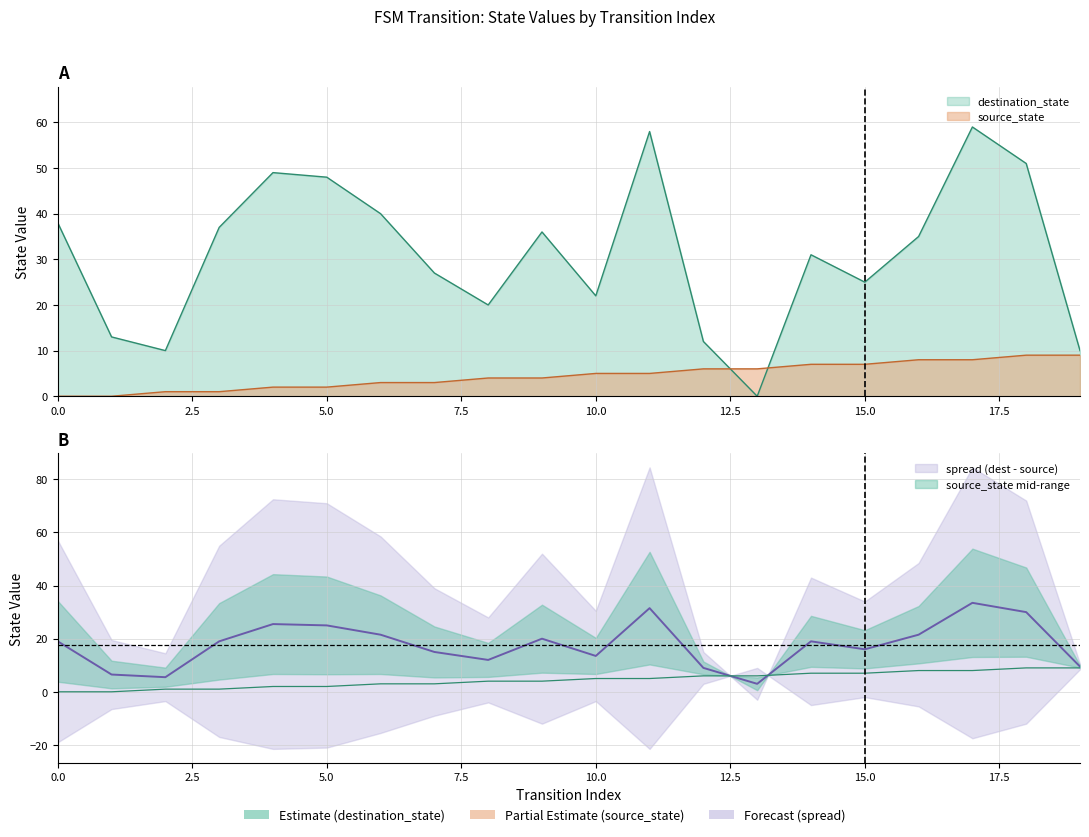

How many lines are shown in the chart?

2